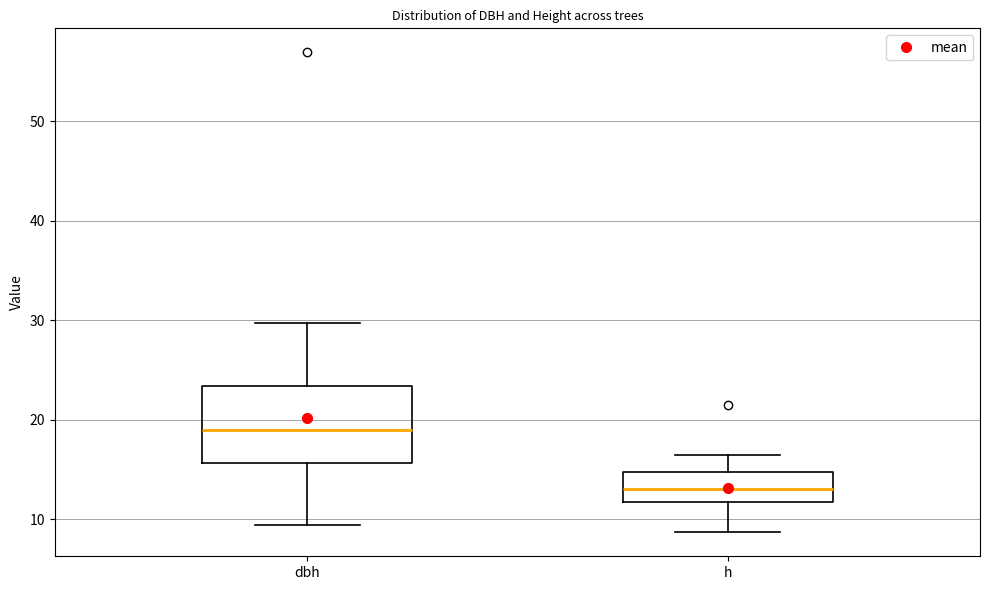

Reading left to right, transcribe this box plot: for each box, give where its median line is, the range the box spans, and where its two whiskers end, as read against the y-axis. The values are not printed on the chart, so give them approximately, as read against the axis.

dbh: median 19, box 16 to 23, whiskers 9 to 30
h: median 13, box 12 to 15, whiskers 9 to 16